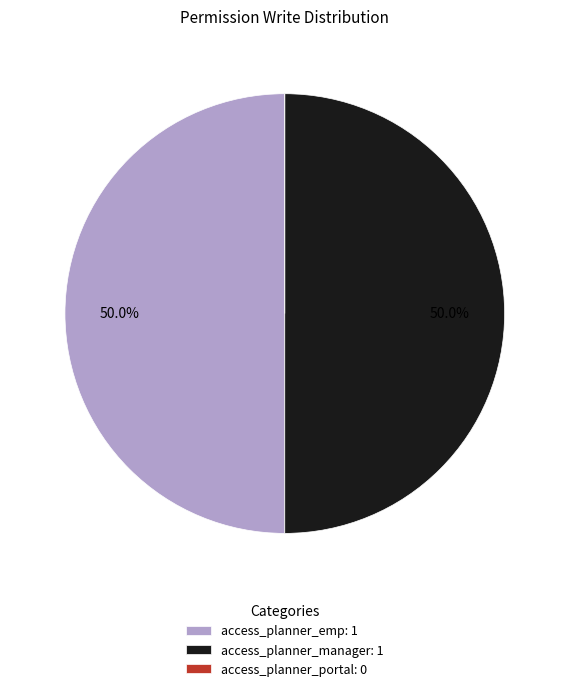

To the nearest percent, what is the average slice percentage?

33%